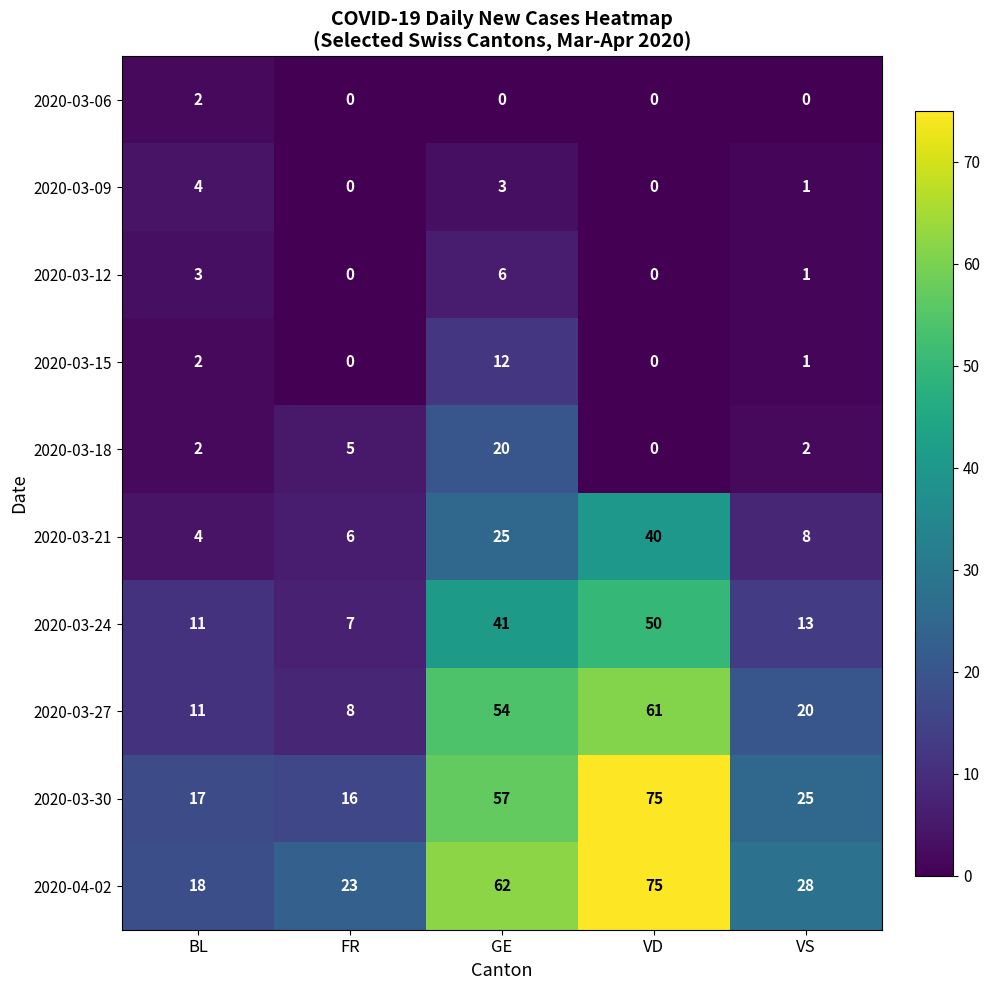

At which label does 2020-03-24 first exceed 13?

GE